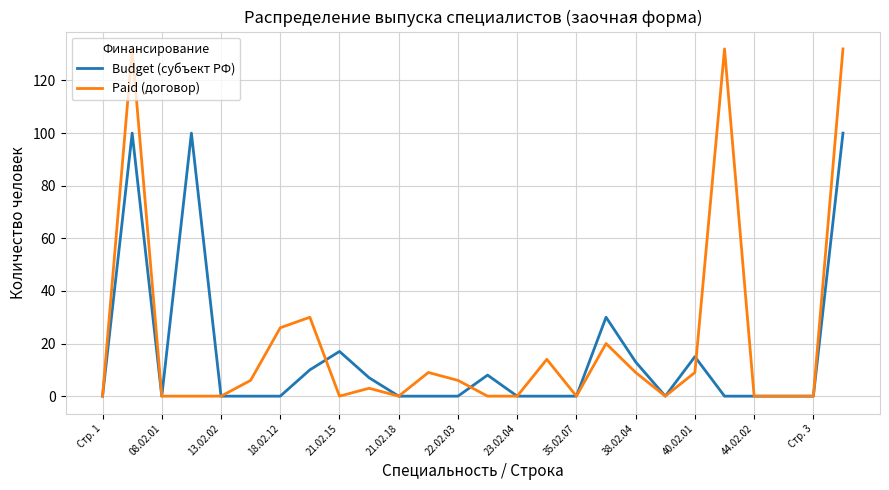

Rank the series by their maximum value, from highest to lowest.

Paid (договор), Budget (субъект РФ)